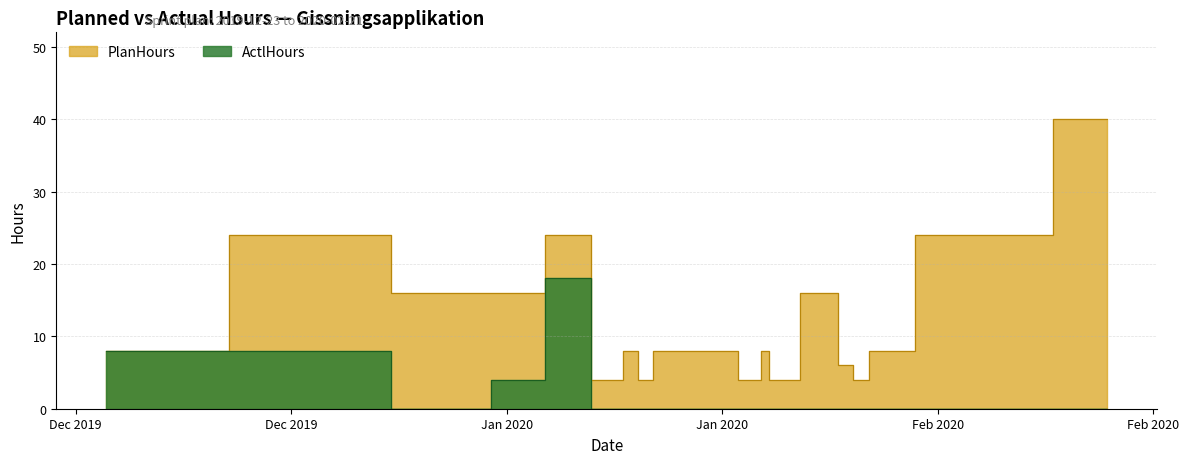

Which has a higher value, 2020-02-14 or 2020-01-30?

2020-02-14